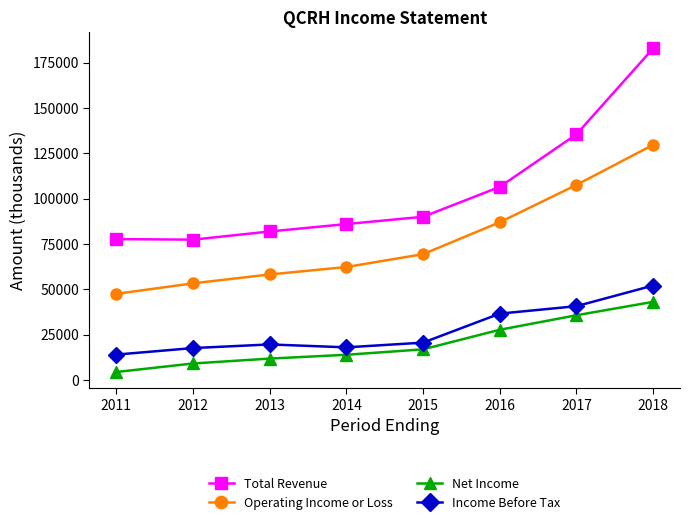

True or false: Net Income and Income Before Tax intersect in this chart.

False